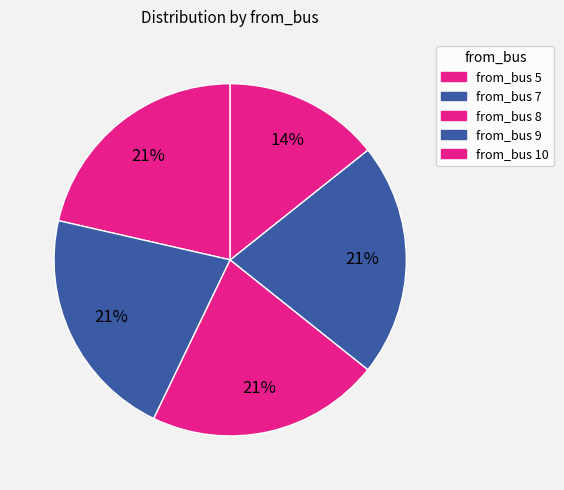

Does any single category account for the majority?

No